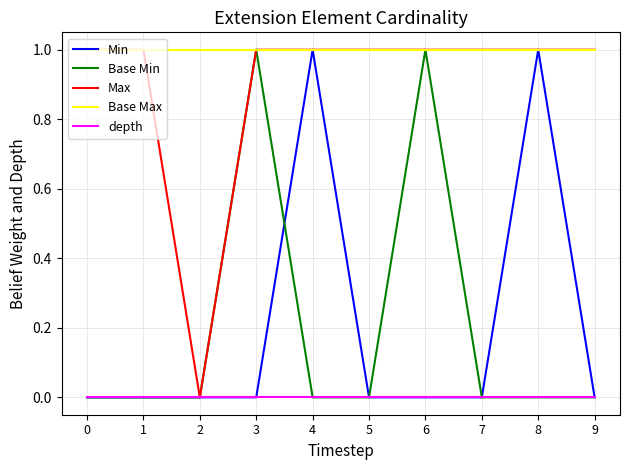

Is it true that Base Min equals 1 at 6?

True